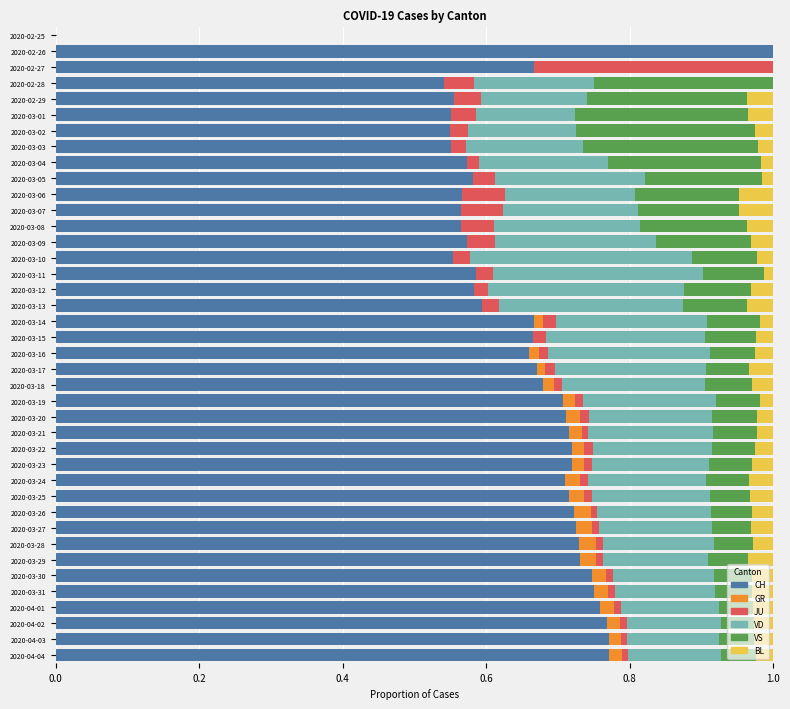

What is the total value across all series at 2020-03-12?

1.0